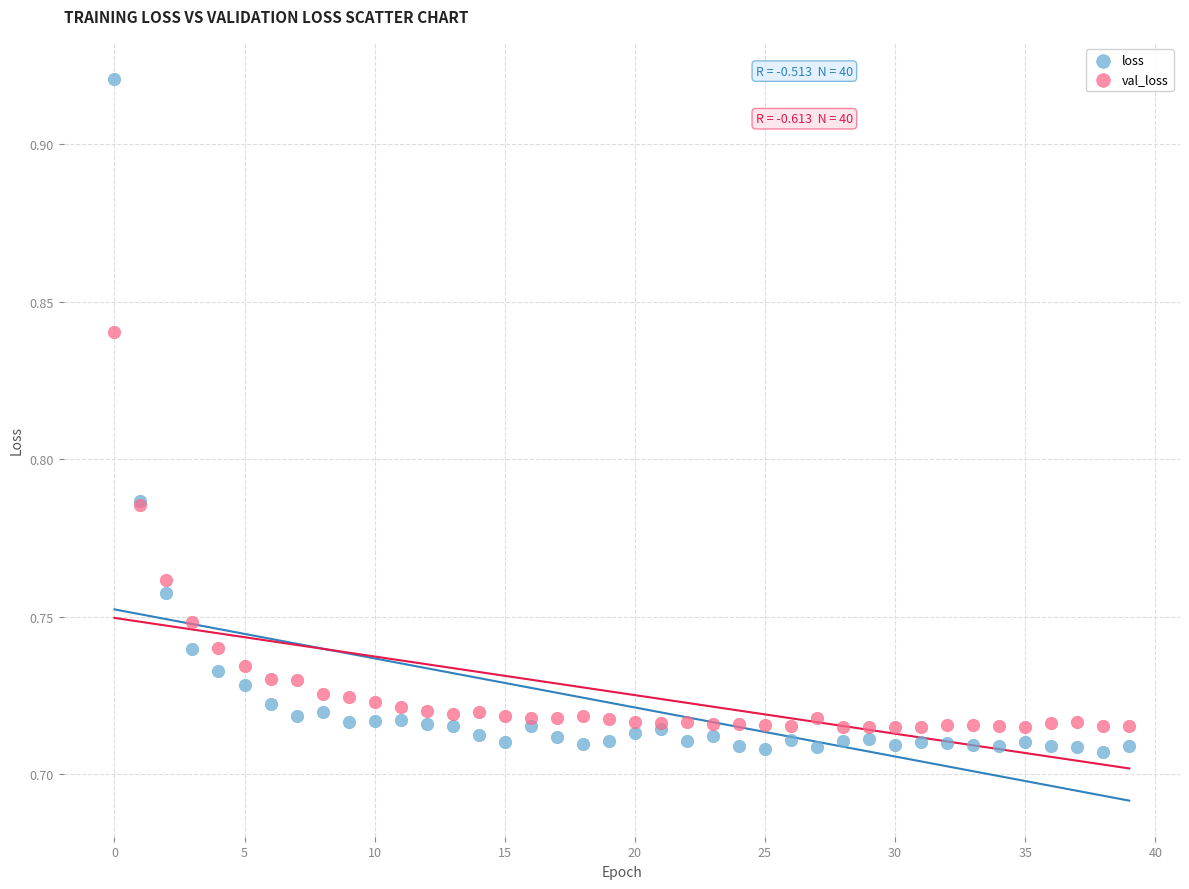

Which series reaches the maximum Y coordinate?

loss